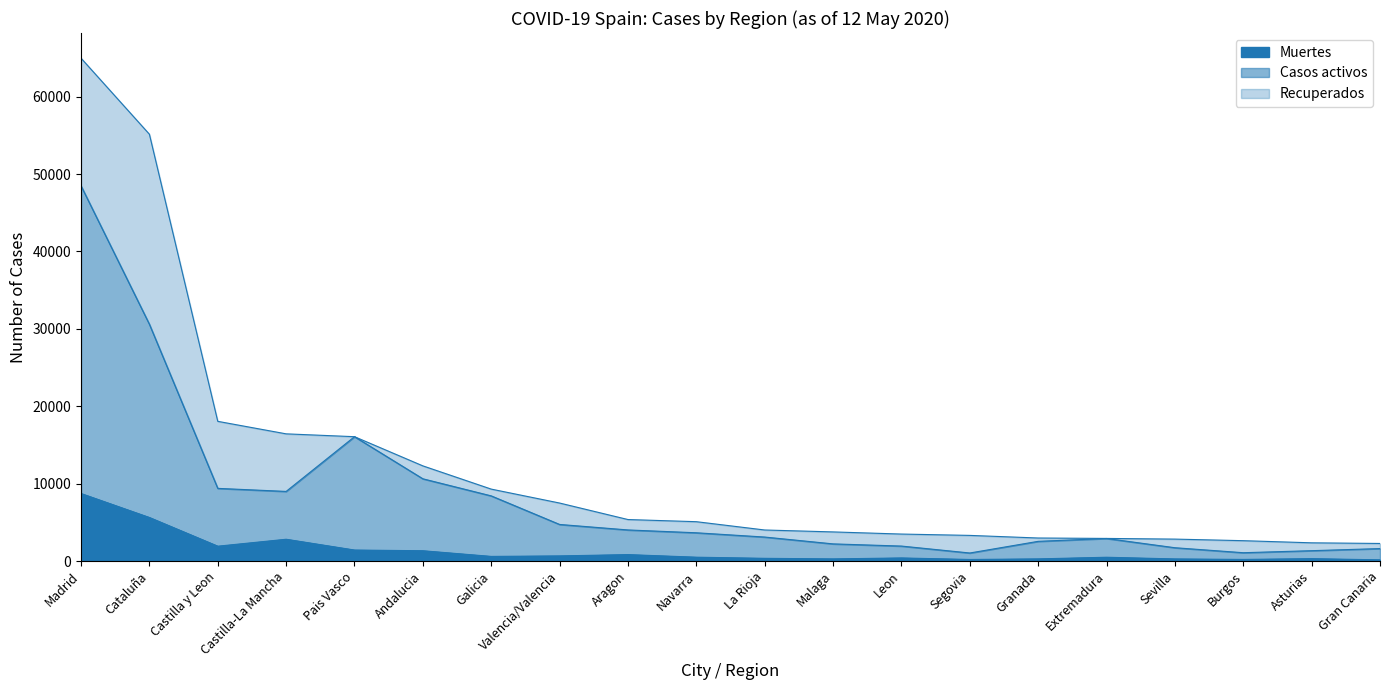

What is the total value across all series at Cataluña?

55144